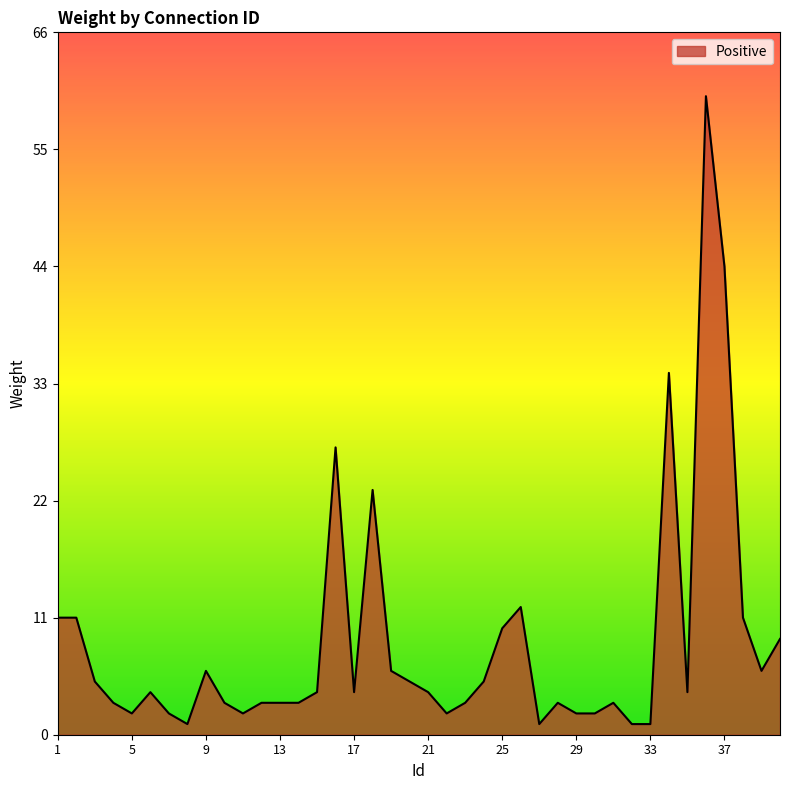

What is the difference between the maximum and minimum values?

59